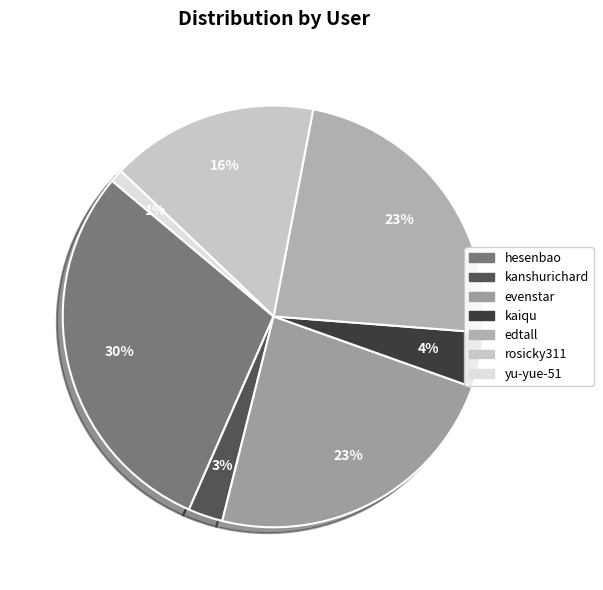

Does hesenbao represent more than half of the total?

No